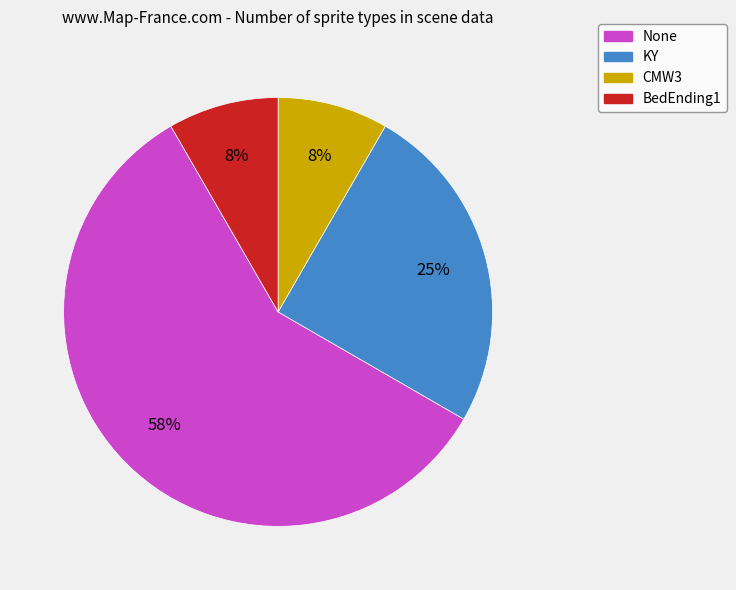

What is the ratio of the value at None to the value at KY?

2.3